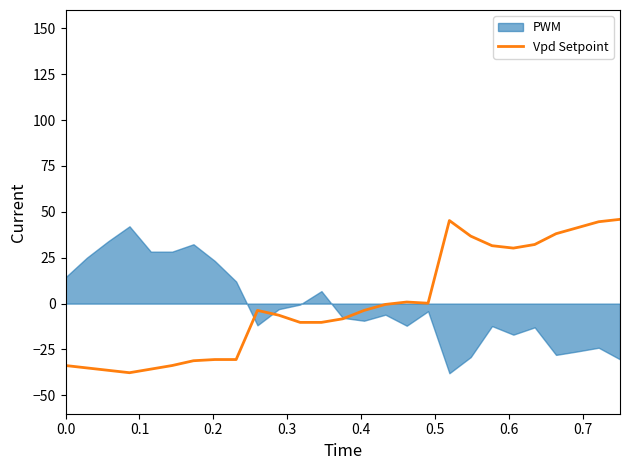

What is the lowest value of the Vpd Setpoint series?

-37.7